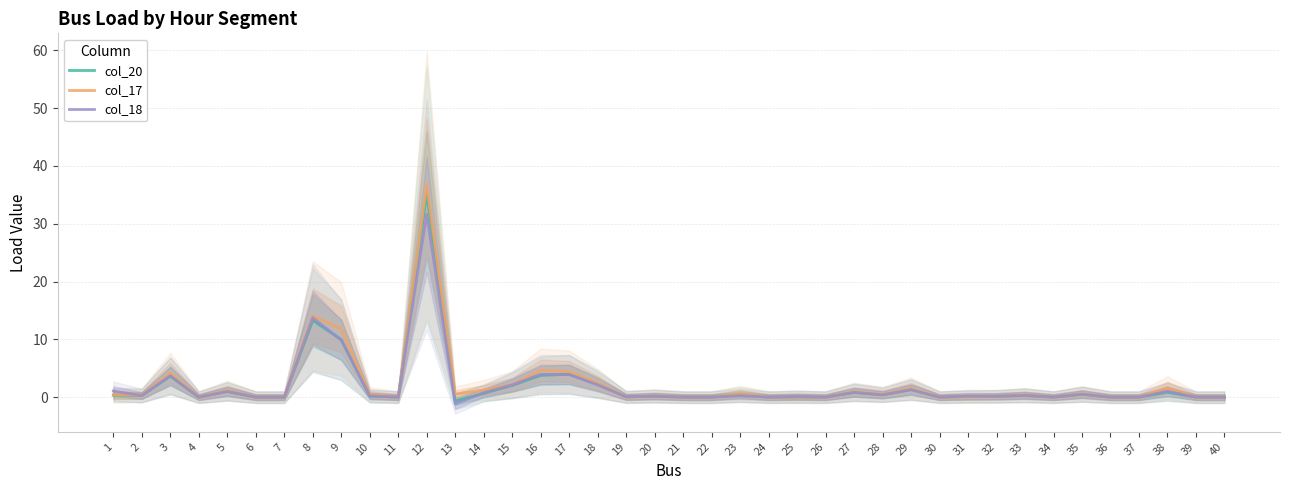

True or false: col_18 and col_17 intersect in this chart.

True